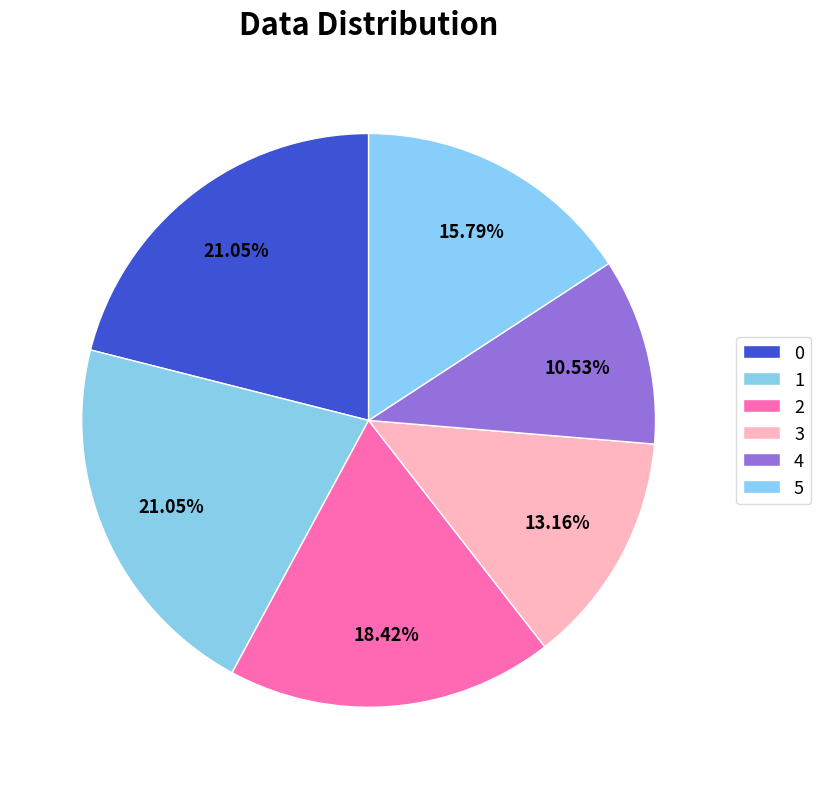

What percentage is the 1 slice, to the nearest percent?

21%